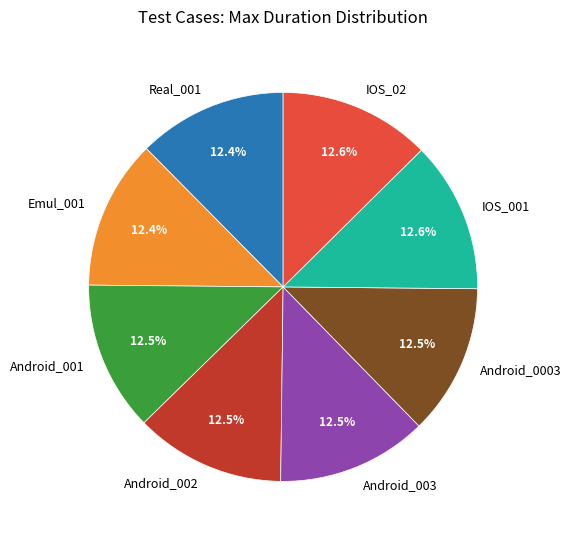

Is there any slice that represents more than half of the pie?

No